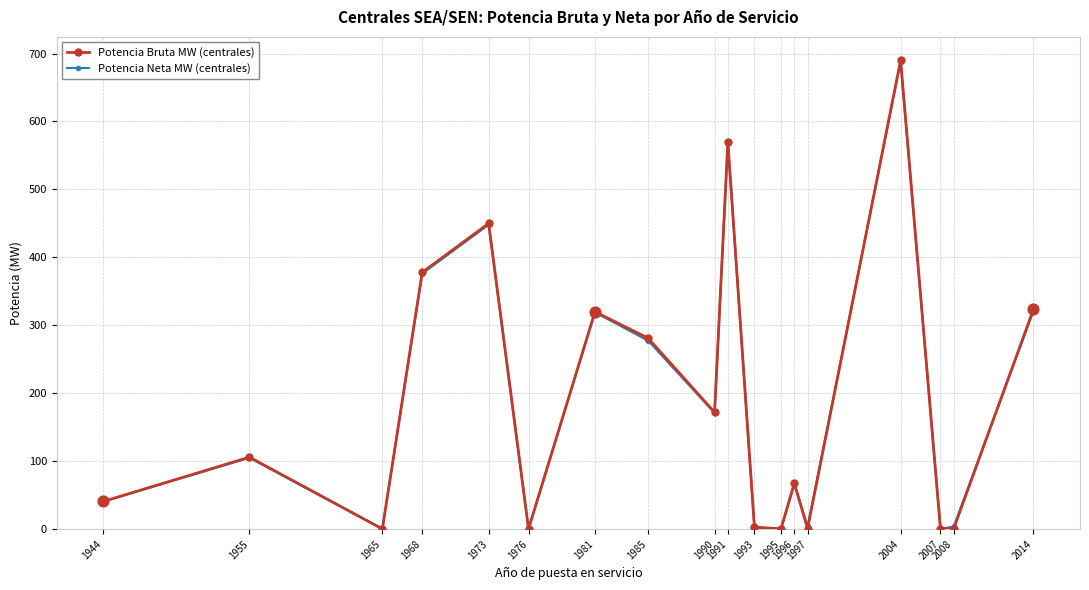

Is this an area chart (filled region under the line)?

No